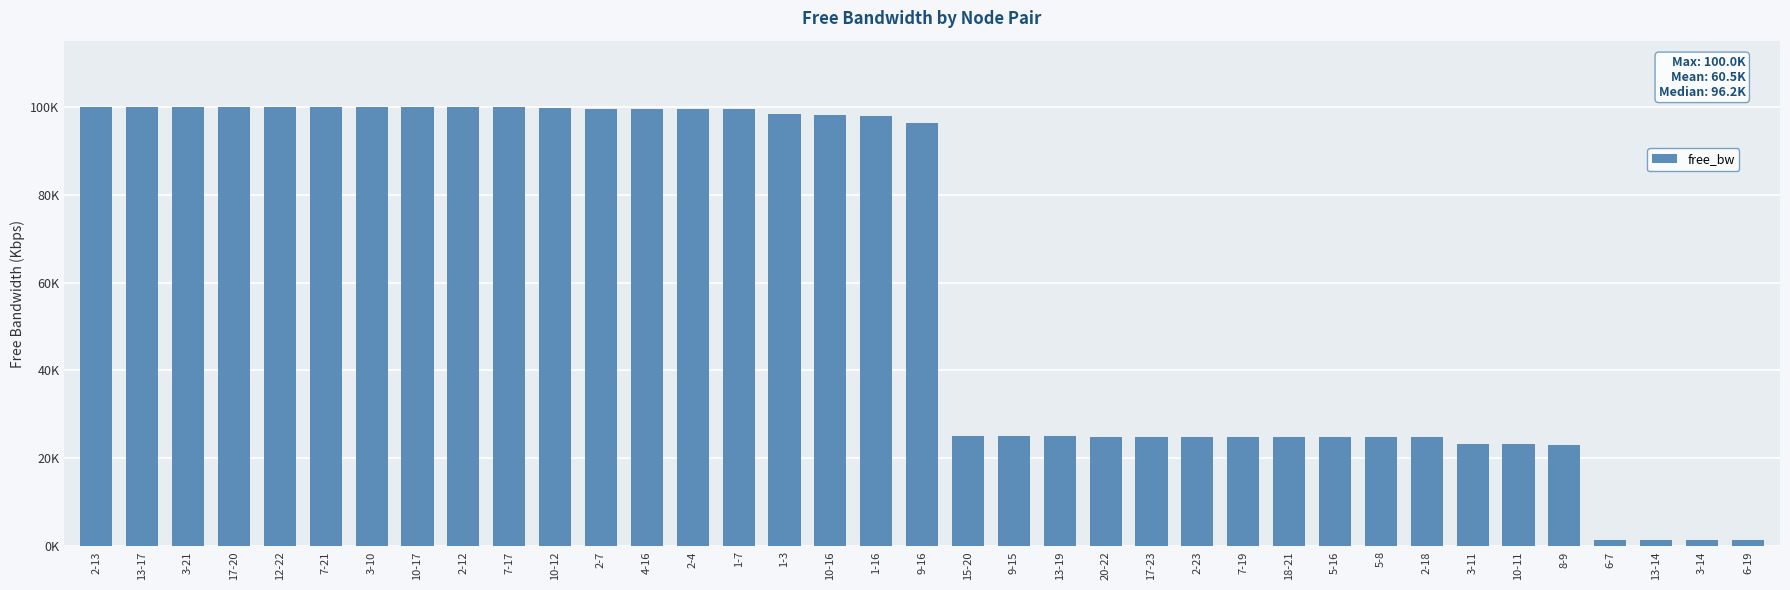

Are the bars horizontal?

No